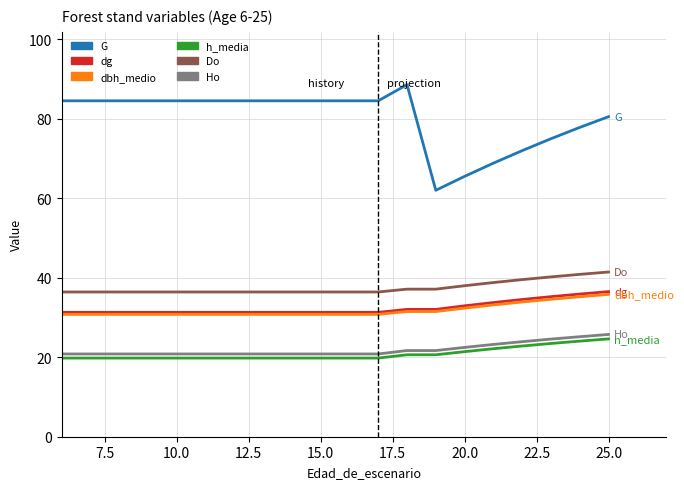

Which series has the largest range (max minus min)?

G